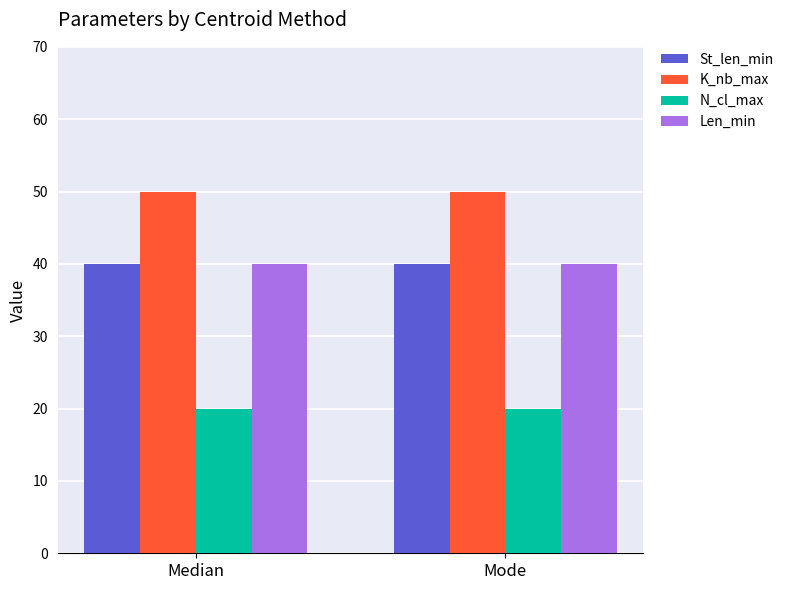

How many groups of bars are there?

2